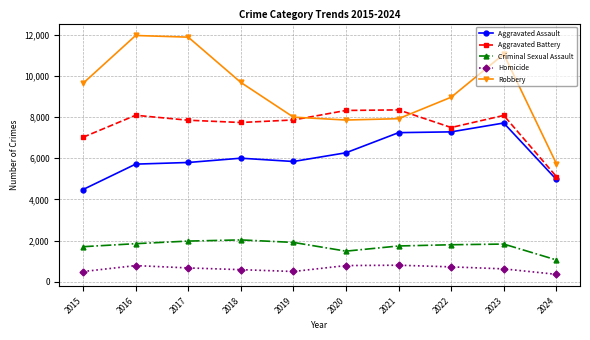

Between 2018 and 2021, which series saw the biggest shift?

Robbery